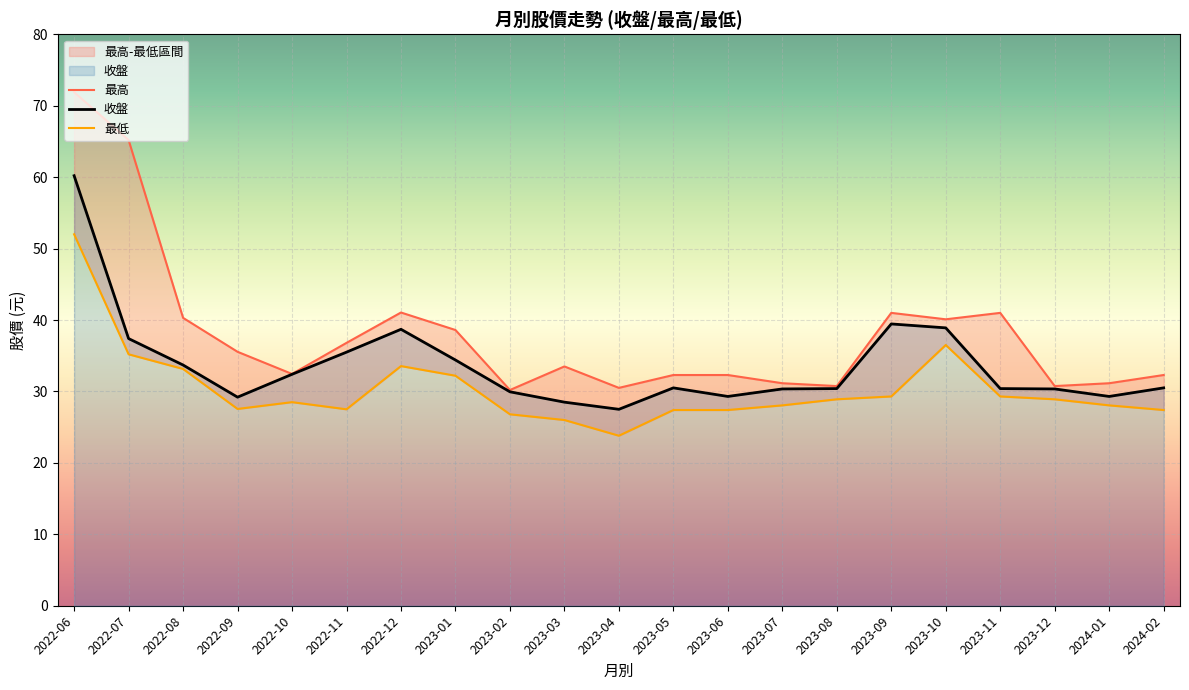

Reading left to right, transcribe all the data shown in this chart.

收盤: 2022-06=60.2	2022-07=37.4	2022-08=33.7	2022-09=29.2	2022-10=32.4	2022-11=35.5	2022-12=38.7	2023-01=34.4	2023-02=29.9	2023-03=28.5	2023-04=27.5	2023-05=30.5	2023-06=29.3	2023-07=30.4	2023-08=30.4	2023-09=39.5	2023-10=38.9	2023-11=30.4	2023-12=30.4	2024-01=29.3	2024-02=30.5
最高: 2022-06=71.9	2022-07=65.2	2022-08=40.3	2022-09=35.5	2022-10=32.5	2022-11=36.8	2022-12=41.0	2023-01=38.6	2023-02=30.2	2023-03=33.5	2023-04=30.5	2023-05=32.3	2023-06=32.3	2023-07=31.1	2023-08=30.8	2023-09=41.0	2023-10=40.1	2023-11=41.0	2023-12=30.8	2024-01=31.1	2024-02=32.3
最低: 2022-06=52.0	2022-07=35.2	2022-08=33.1	2022-09=27.6	2022-10=28.5	2022-11=27.5	2022-12=33.5	2023-01=32.2	2023-02=26.8	2023-03=26.0	2023-04=23.8	2023-05=27.4	2023-06=27.4	2023-07=28.1	2023-08=28.9	2023-09=29.3	2023-10=36.5	2023-11=29.3	2023-12=28.9	2024-01=28.1	2024-02=27.4